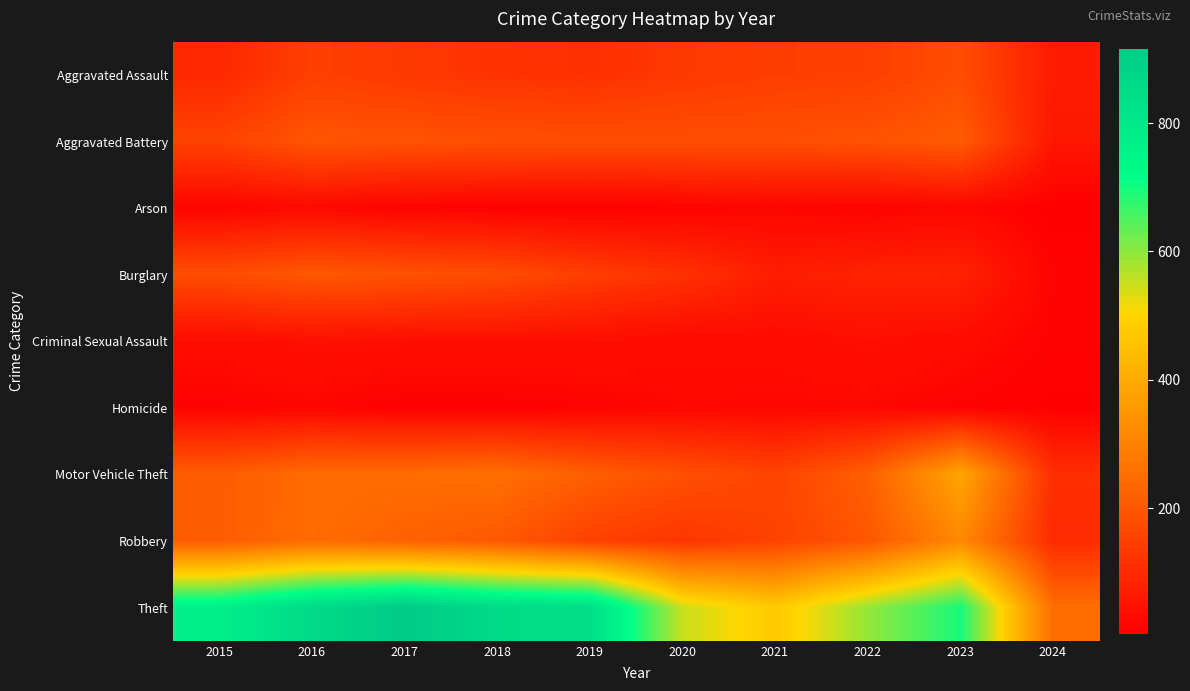

What is the greatest value displayed?

916